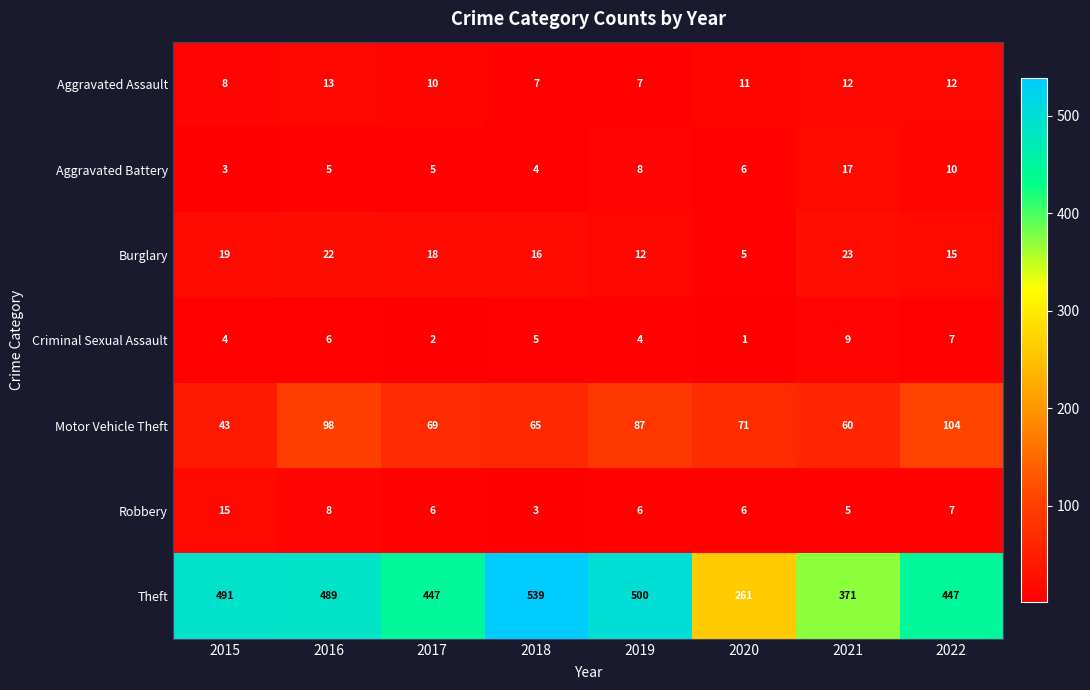

Is it true that Aggravated Assault equals 12 at 2022?

True